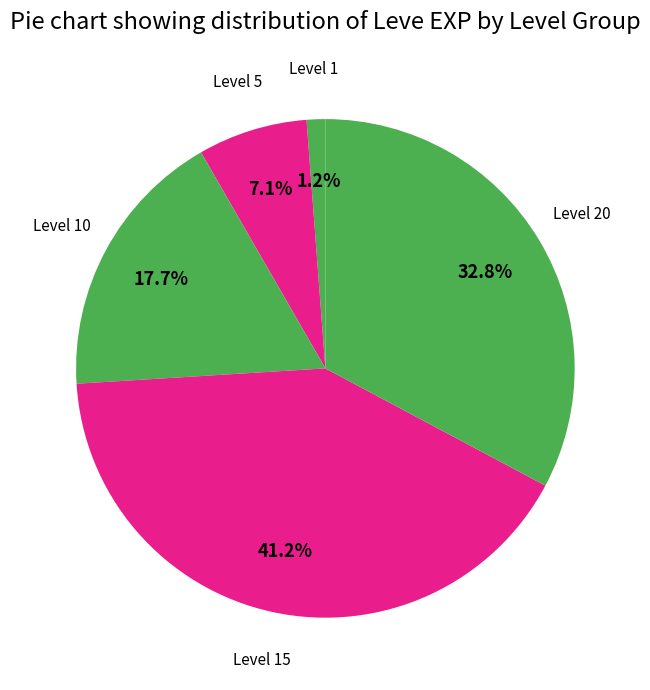

Rank the categories by value from lowest to highest.

Level 1, Level 5, Level 10, Level 20, Level 15